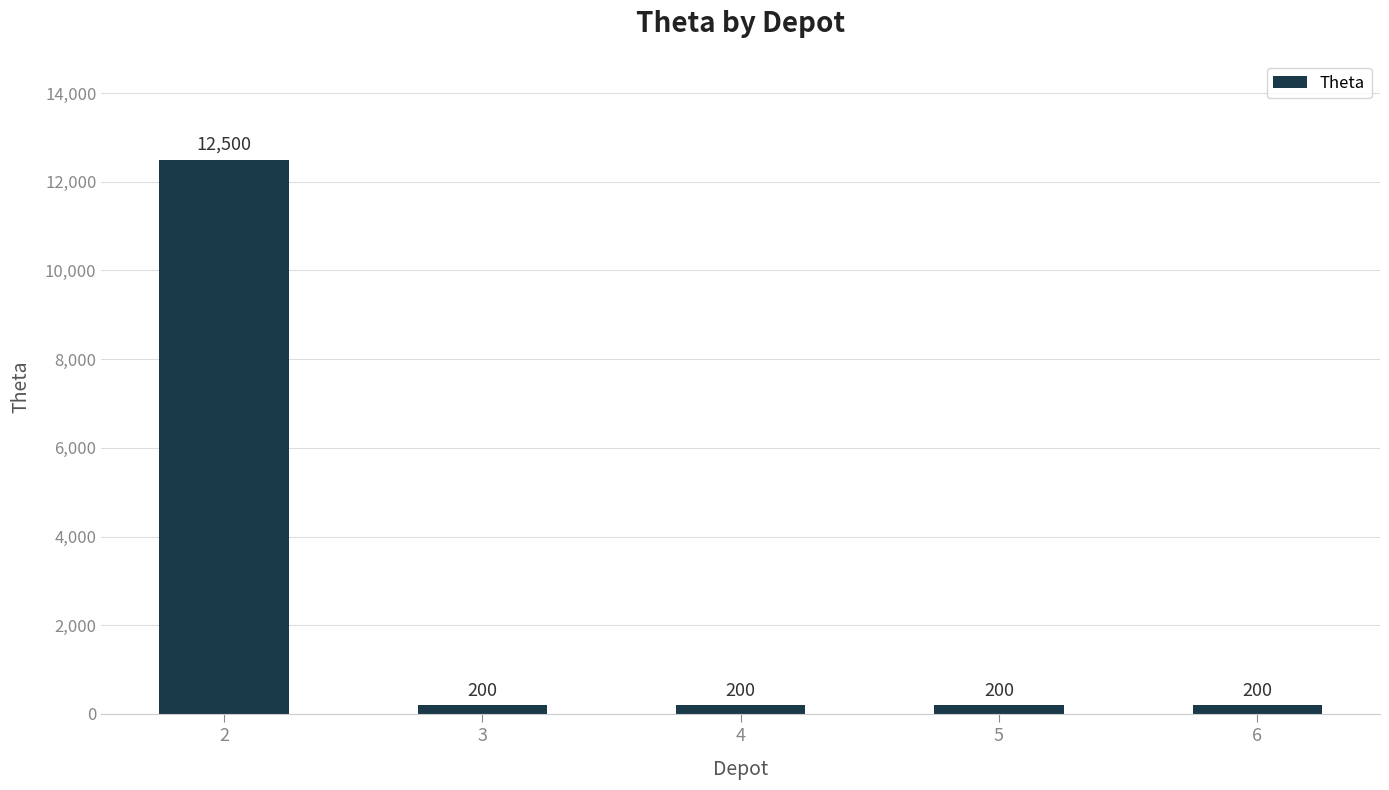

How many categories are shown in the chart?

5